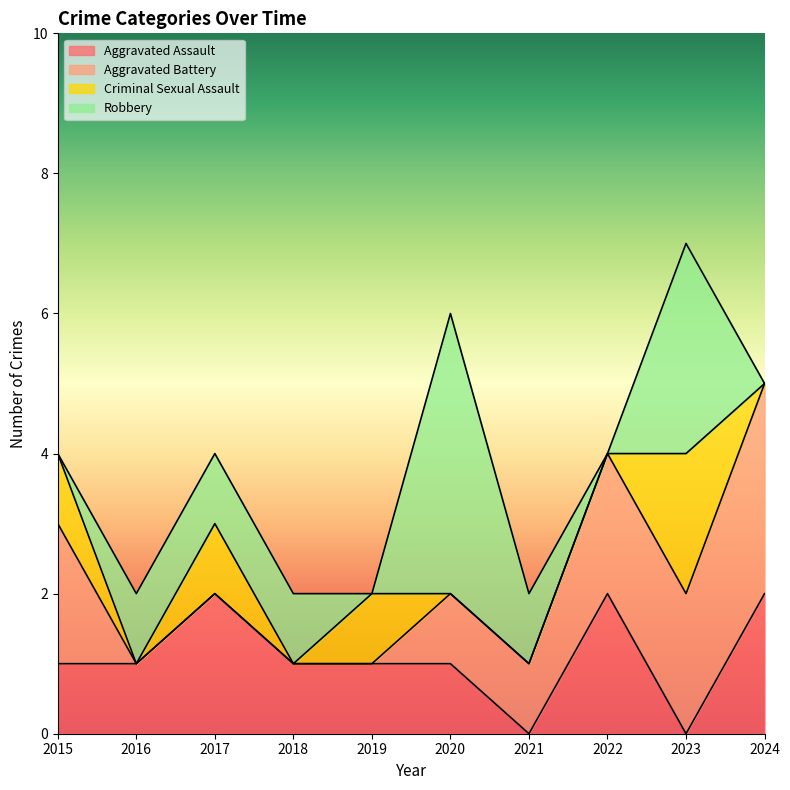

Is it true that Aggravated Battery equals 1 at 2023?

False